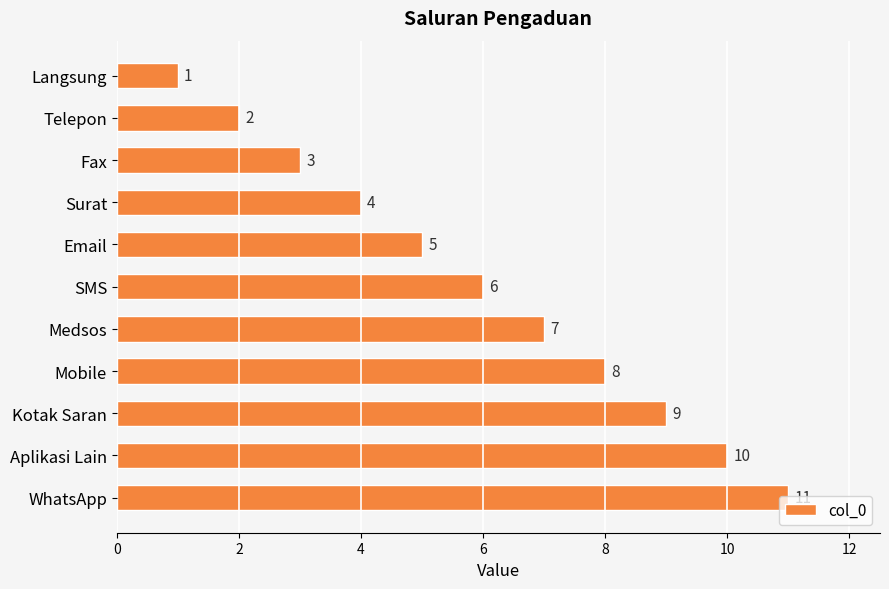

At which category does the chart reach its peak across all series?

WhatsApp